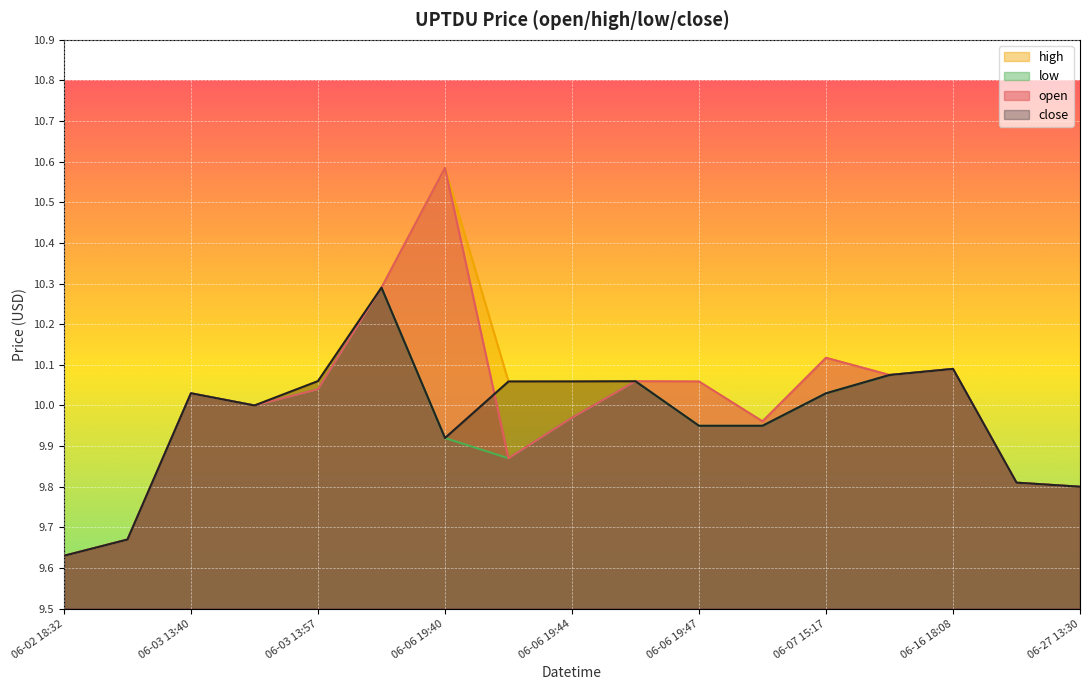

At which label is close closest to 9?

06-02 18:32